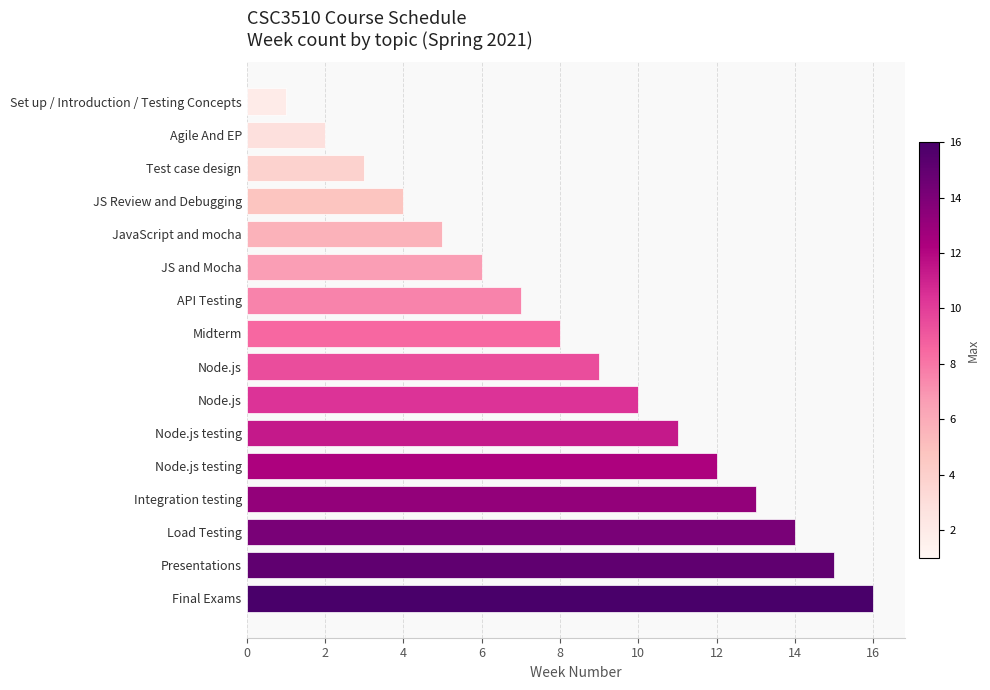

What is the sum of all values?

136